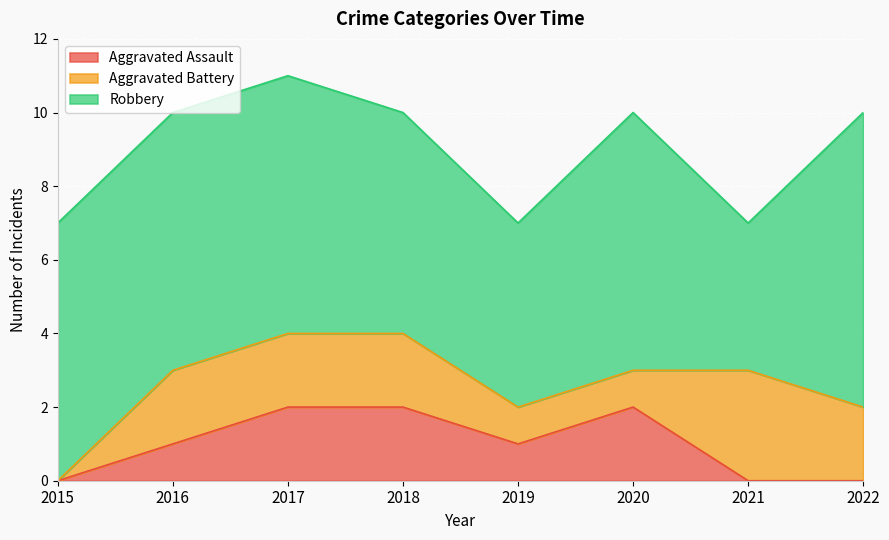

How many interior local valleys does the Aggravated Assault series have?

1